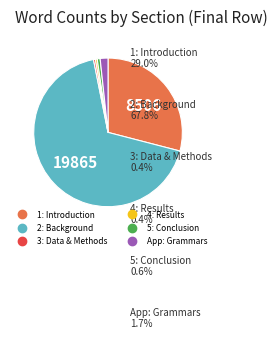

Is it true that 2: Background is 56% of the pie?

False